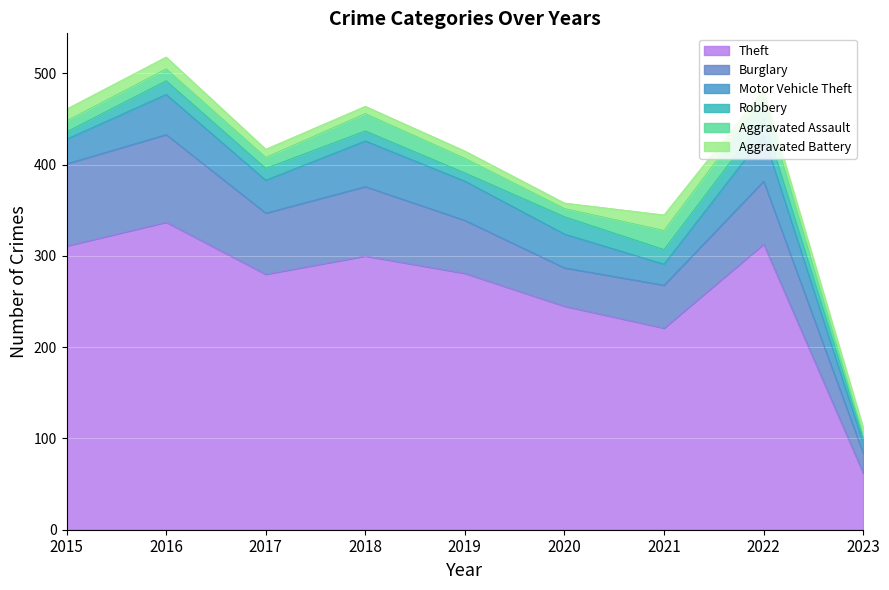

At which category is the sum across all series the highest?

2016